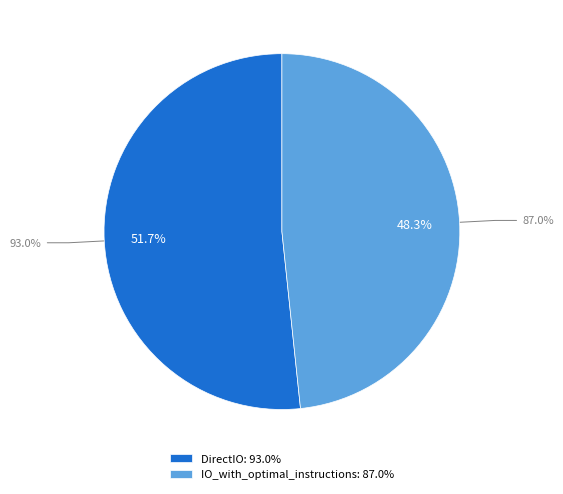

The DirectIO slice represents 52% of the pie. True or false?

True